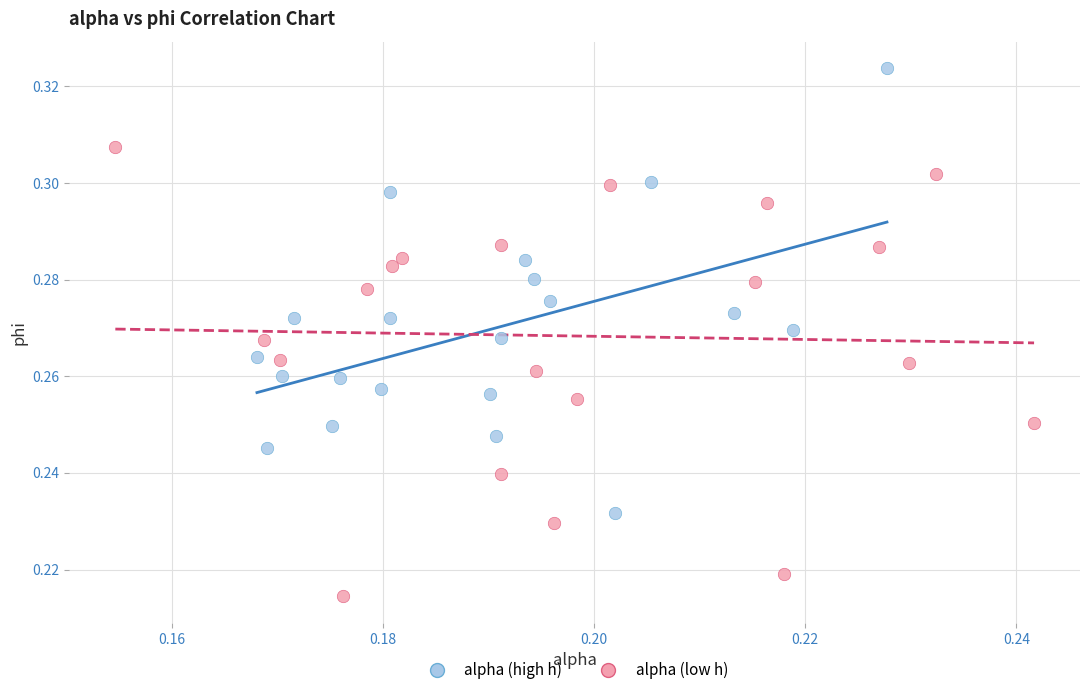

Which series contains the lowest Y value?

alpha (low h)